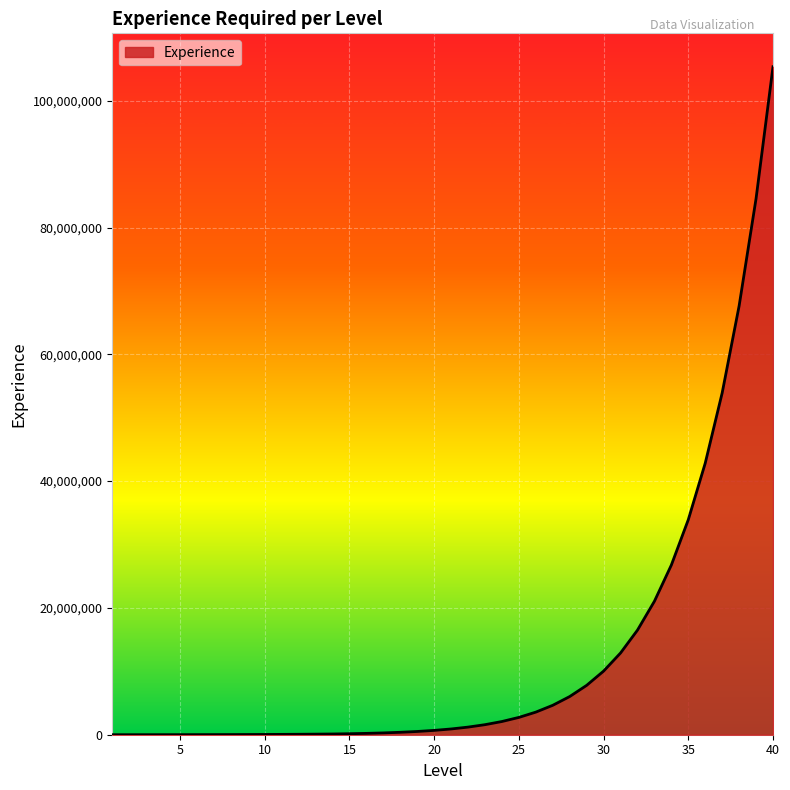

Count the number of categories in the chart.

40